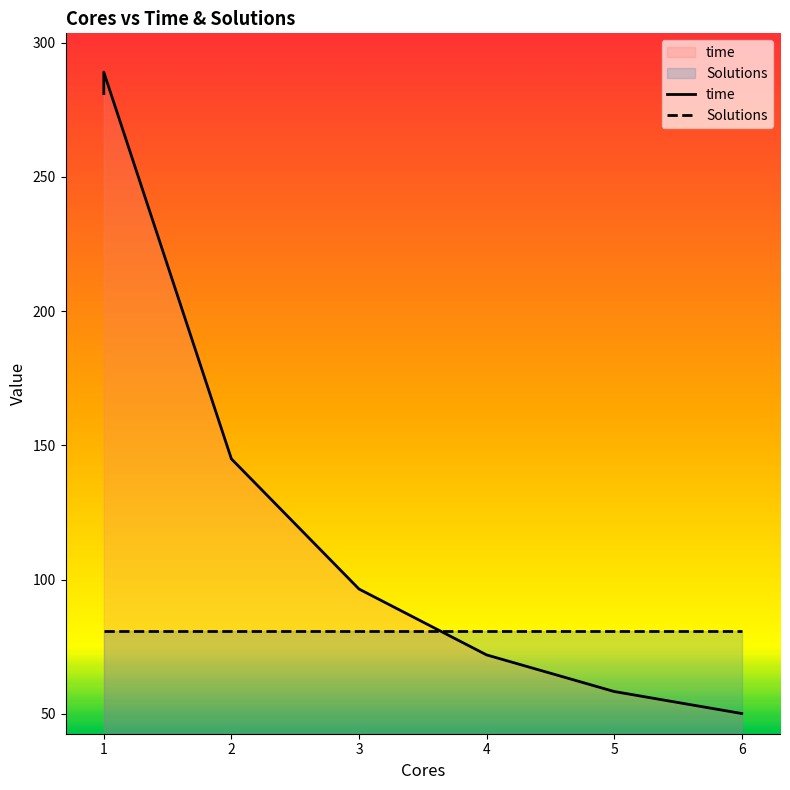

Where is the data nearest to the value 169?

2